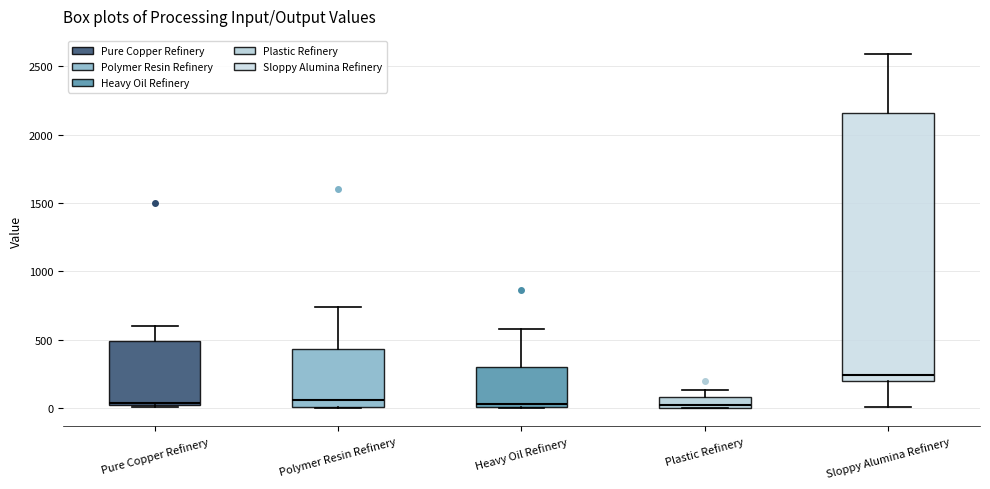

Where is the upper edge of the box for Plastic Refinery on the y-axis? The values are not printed on the chart, so give them approximately, as read against the axis.

100